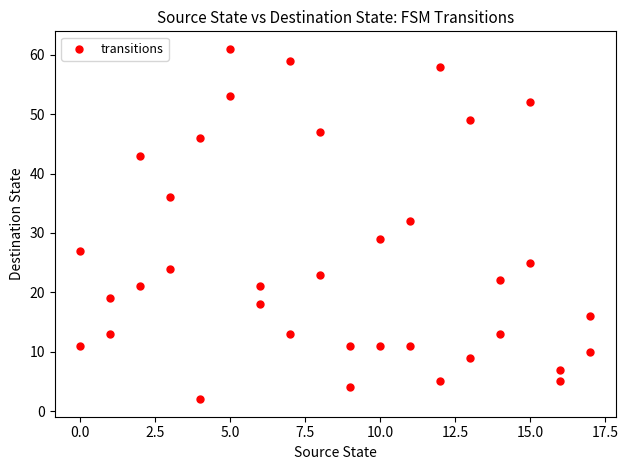

What Y value in the scatter plot is closest to 31?

32